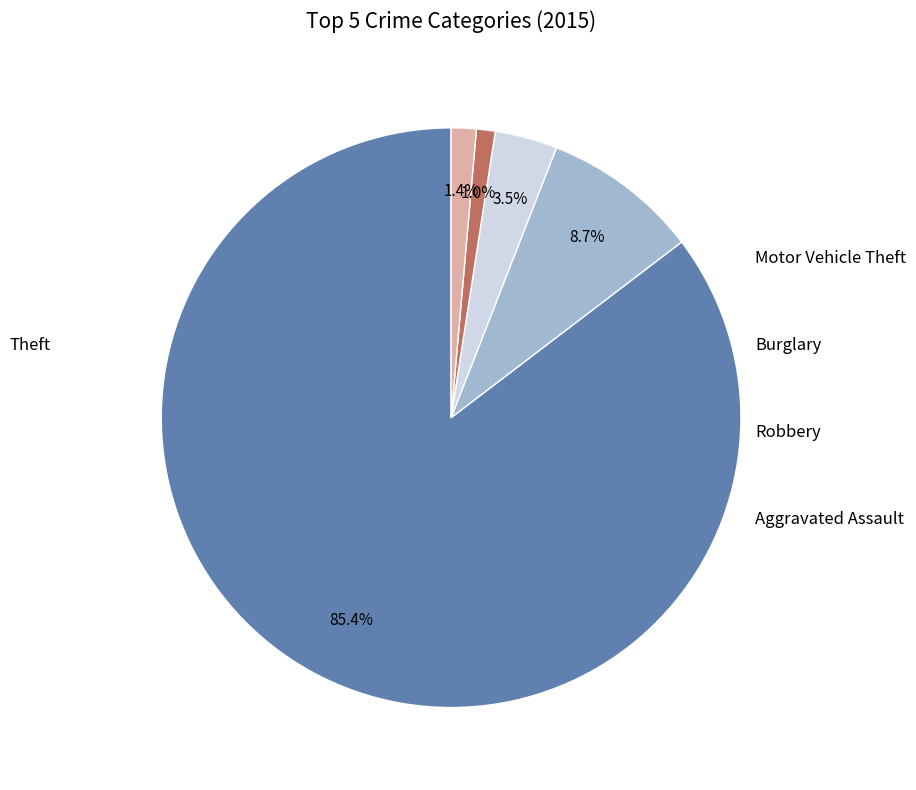

Is there a majority slice in this chart?

Yes